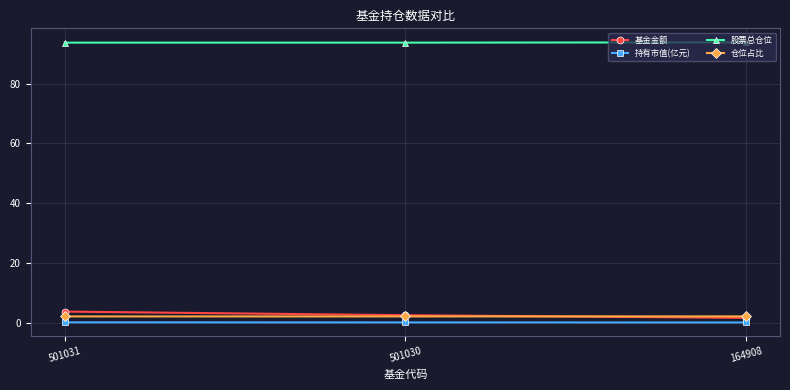

What is the total value across all series at 501030?

98.3